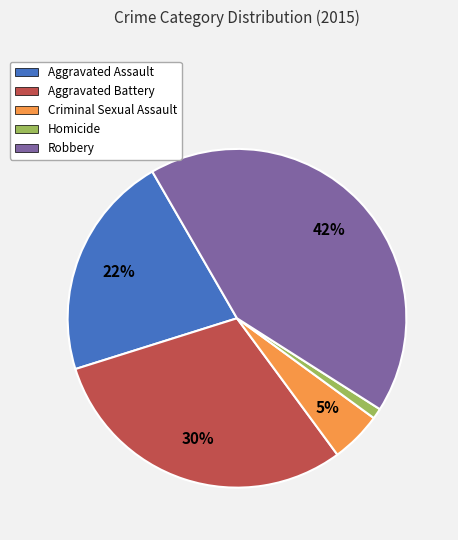

Which has a higher value, Homicide or Criminal Sexual Assault?

Criminal Sexual Assault